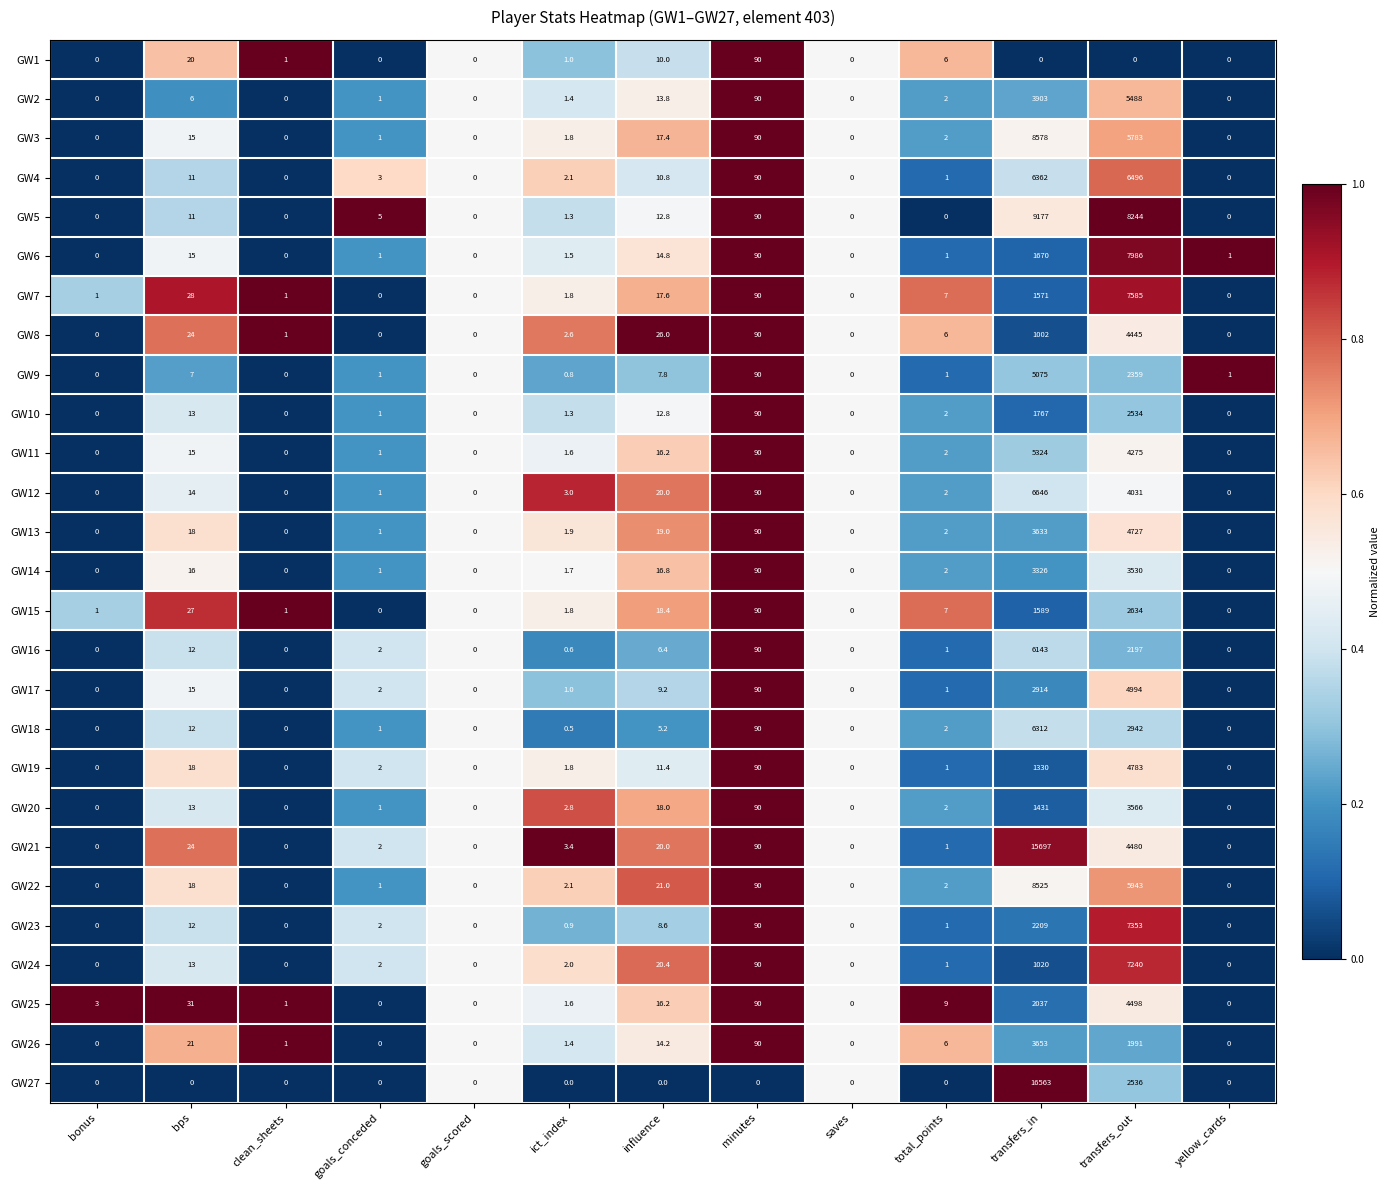

Which series changed the most between clean_sheets and influence?

GW8